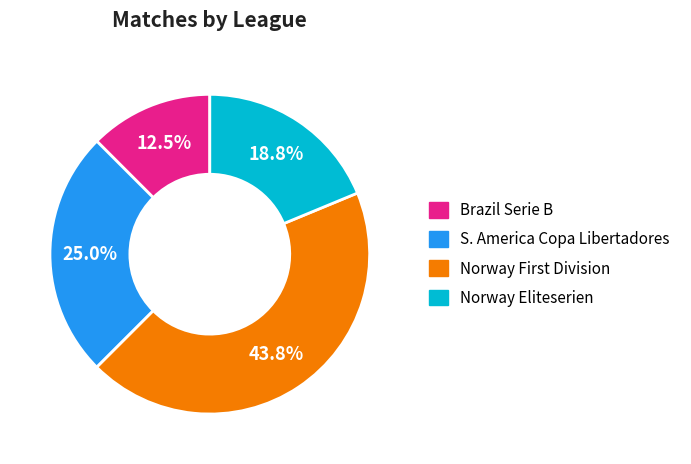

Is there a majority slice in this chart?

No